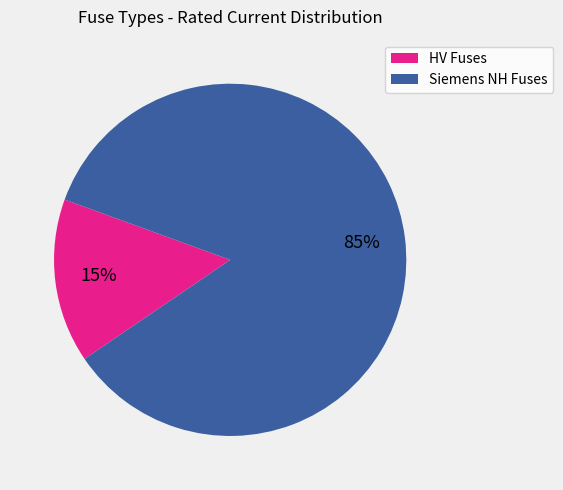

How many segments does this pie chart have?

2